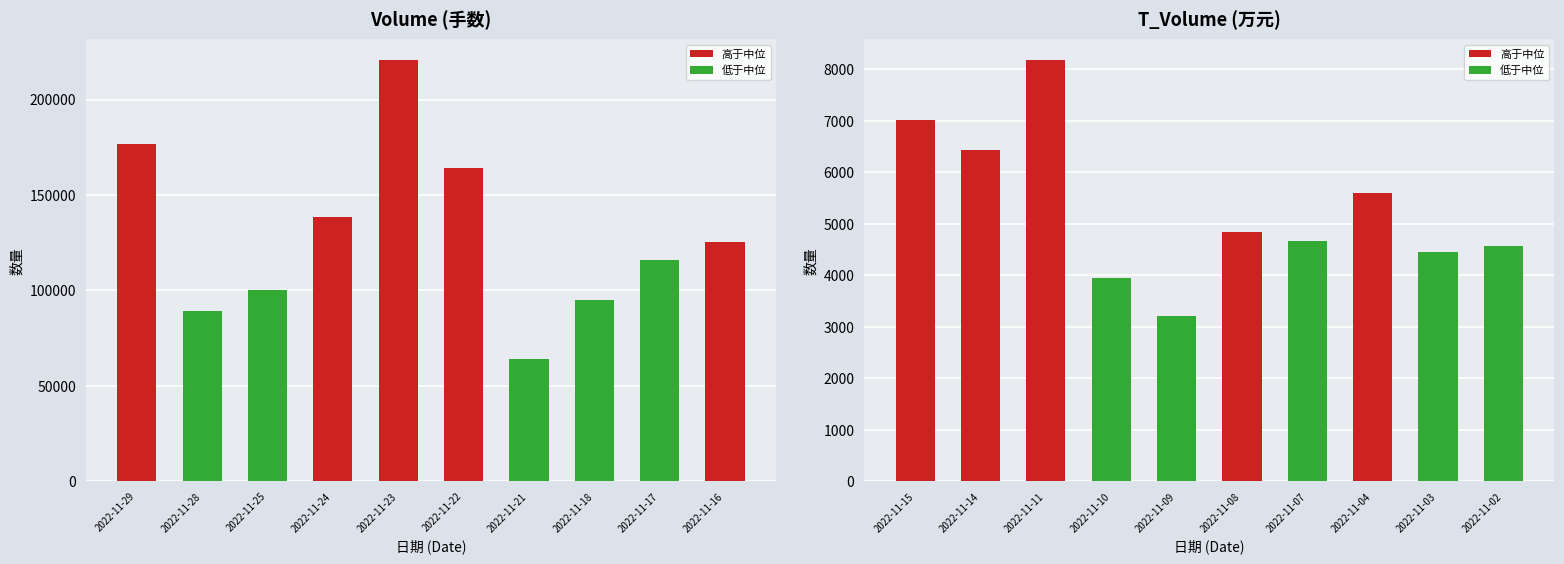

How many data points in volume are less than 125368?

5